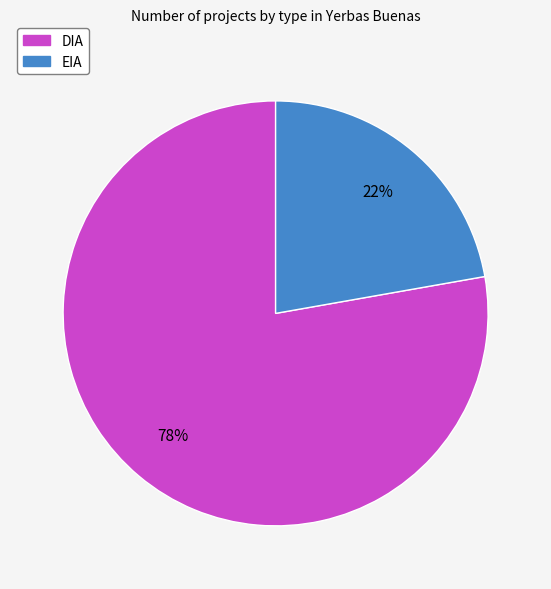

Which category accounts for the majority?

DIA